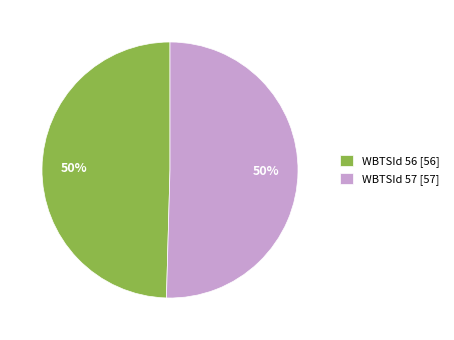

To the nearest percent, what is the average slice percentage?

50%